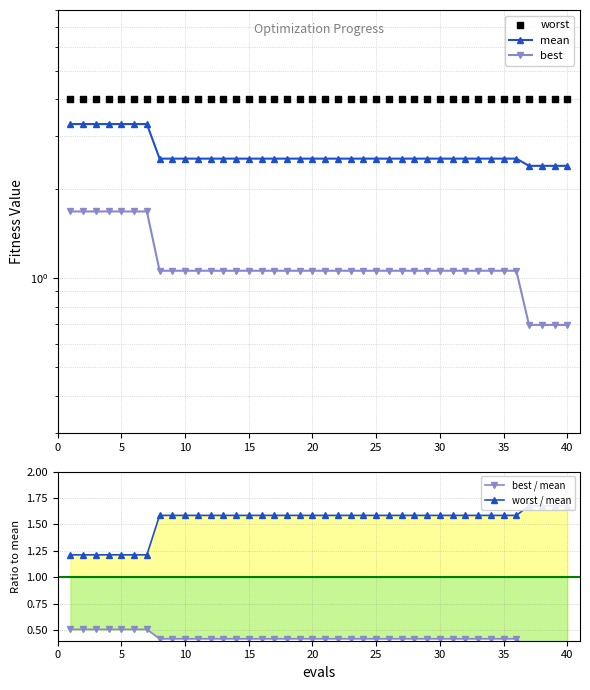

At how many categories does at least one series exceed 1?

40